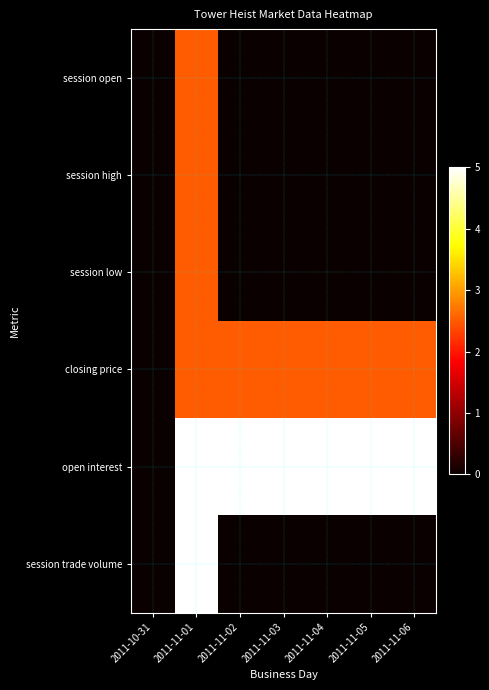

At which category is the sum across all series the highest?

2011-11-01